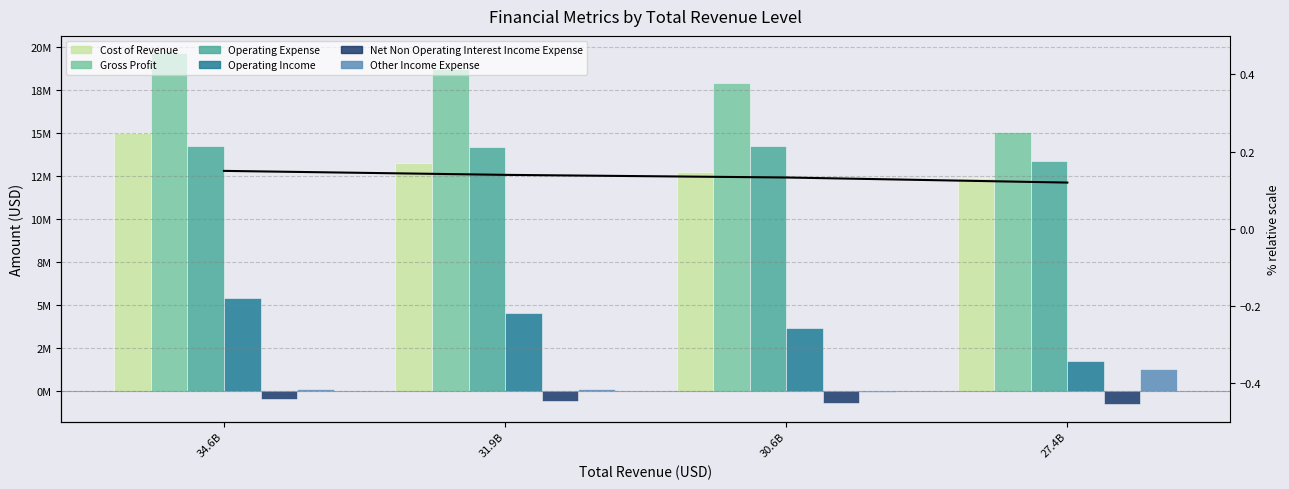

What is the label of the 3rd bar from the left?

30.6B